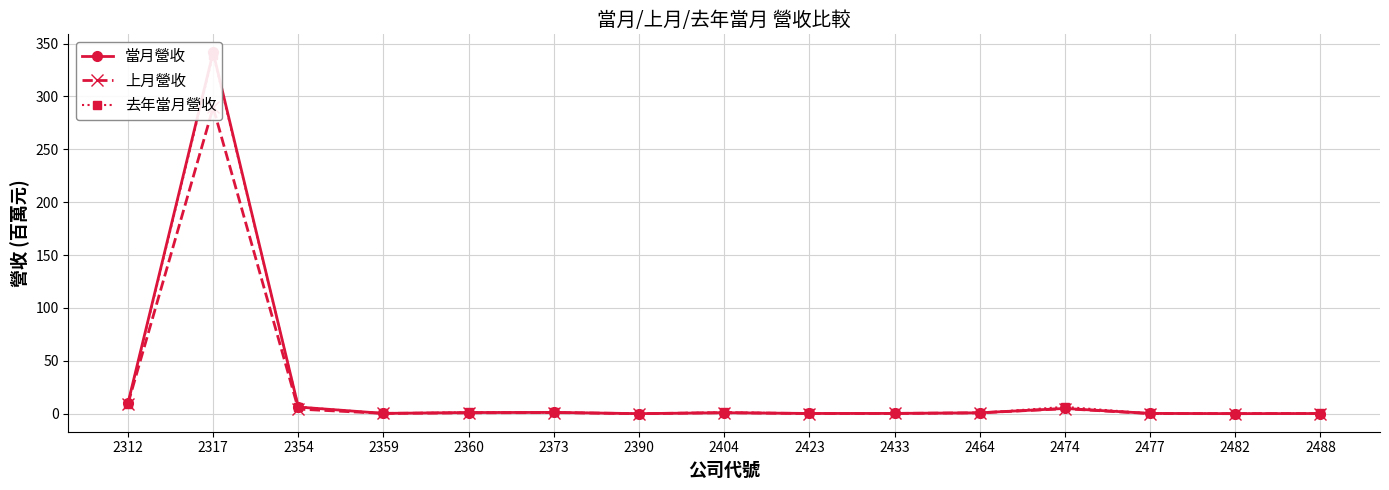

At which category is the sum across all series the highest?

2317